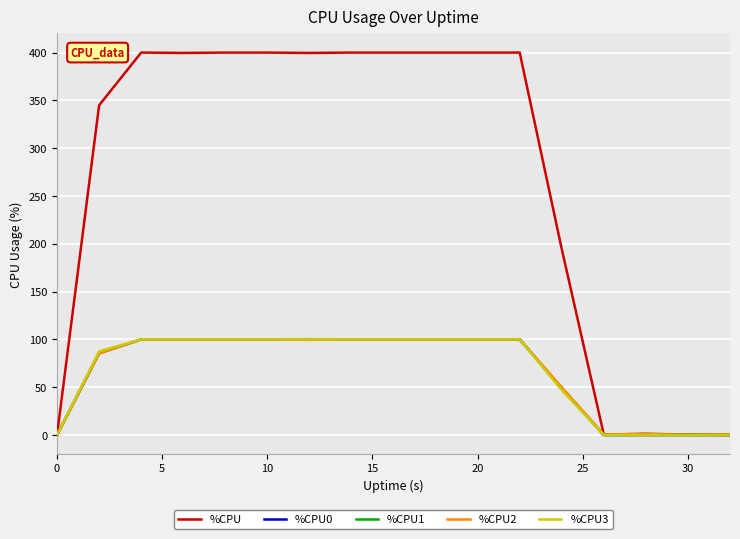

Which series has the largest range (max minus min)?

%CPU